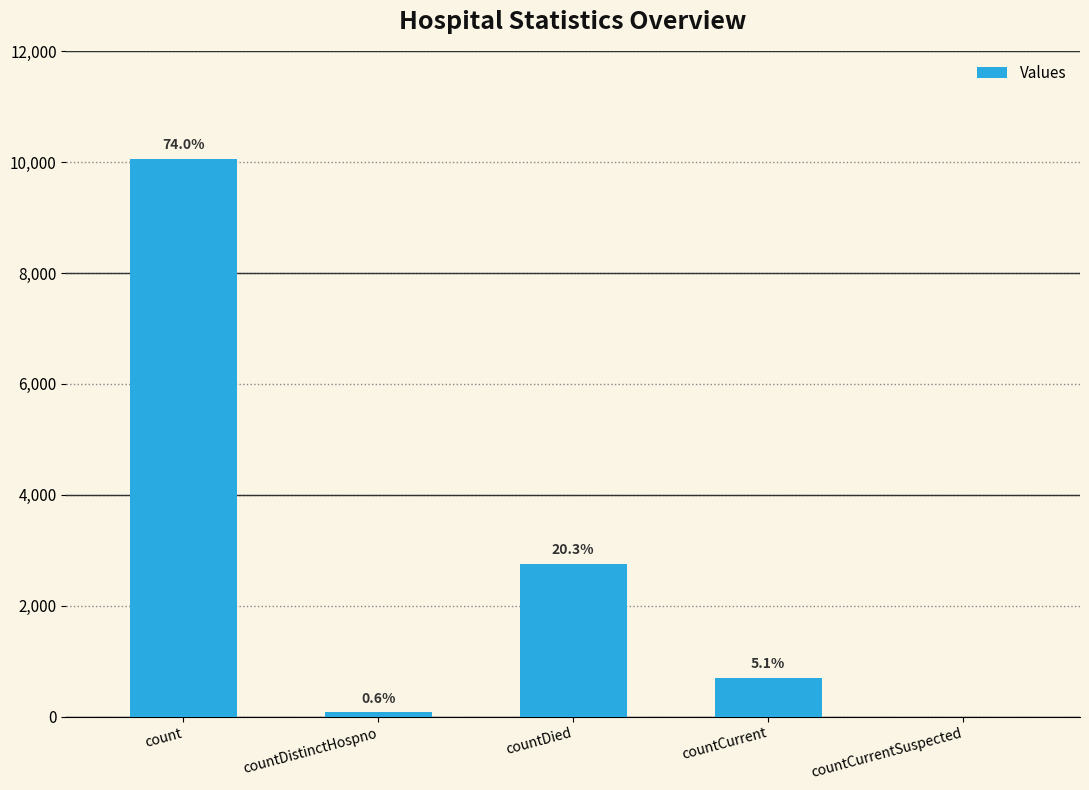

How many values are above zero?

4